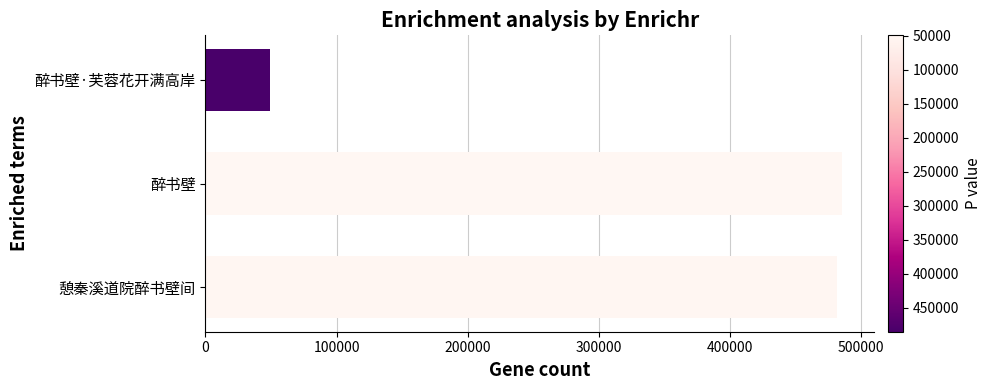

Reading bottom to top, what are all the values shown in this chart?

481527	485563	49206